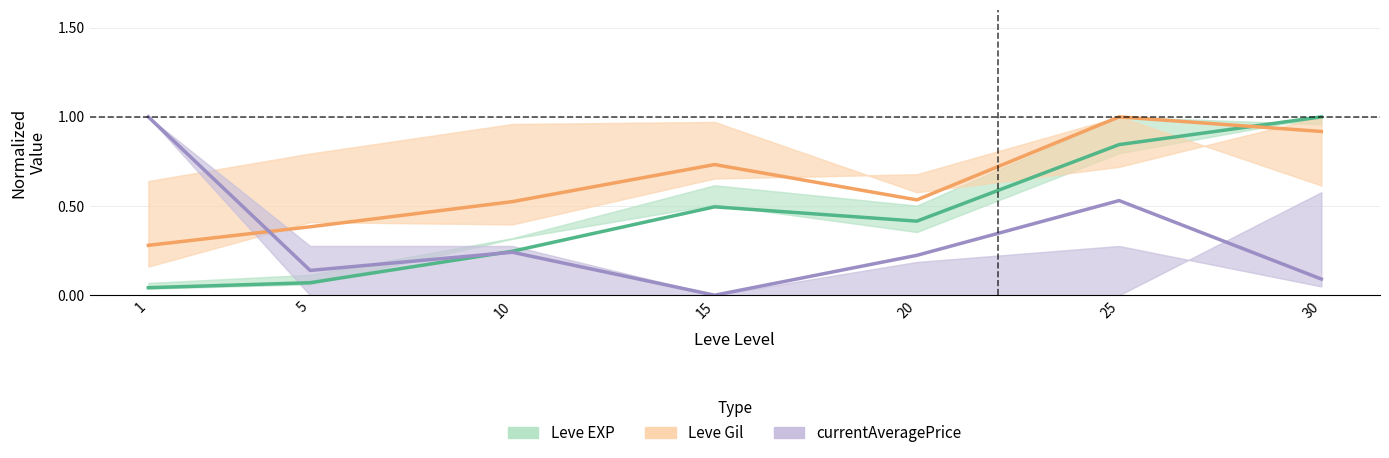

At which label does currentAveragePrice reach its minimum?

15